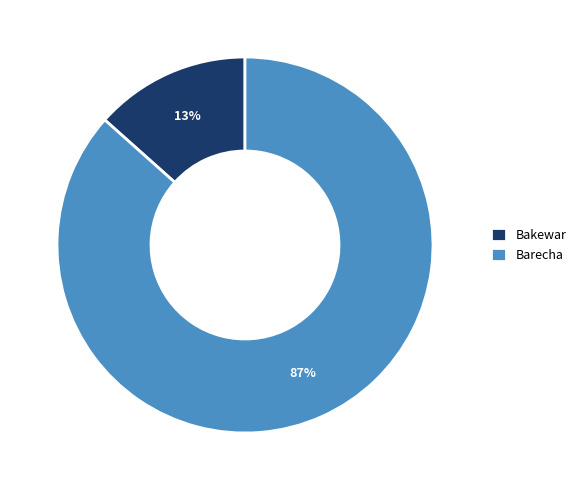

How many segments does this pie chart have?

2